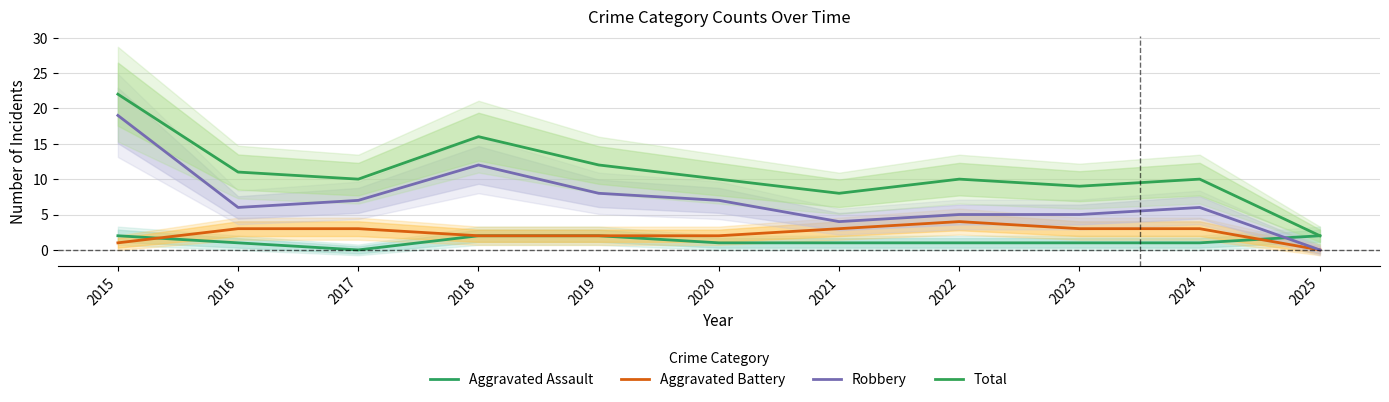

Which has a higher value, 2023 or 2017?

2023